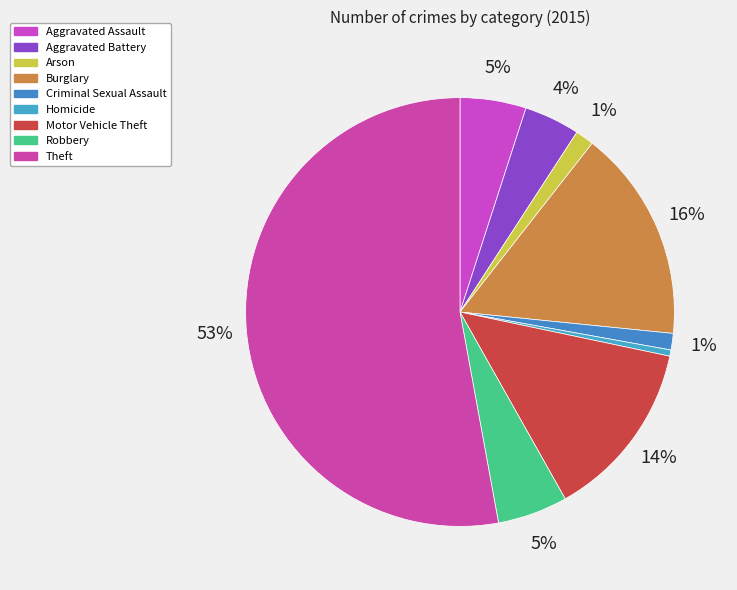

To the nearest percent, what is the average slice percentage?

11%